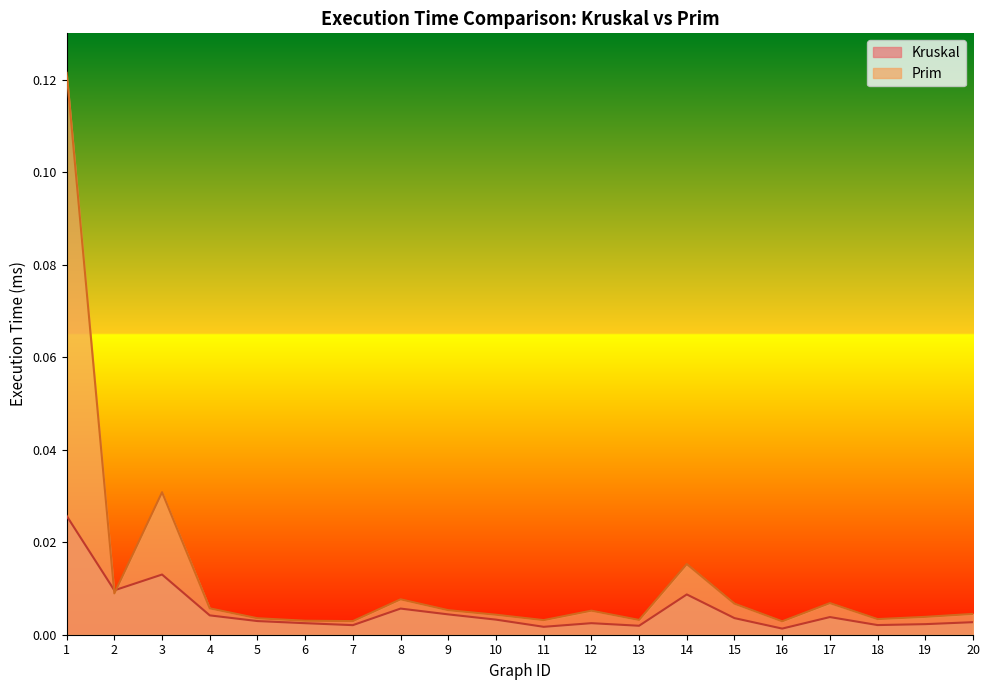

At which category does Kruskal reach its first local valley?

2